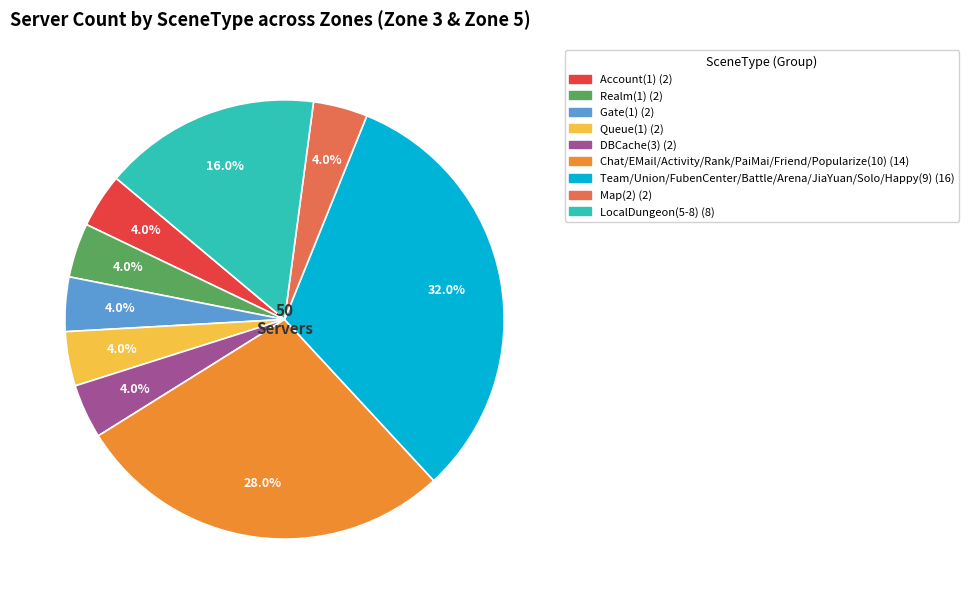

Does any single category account for the majority?

No